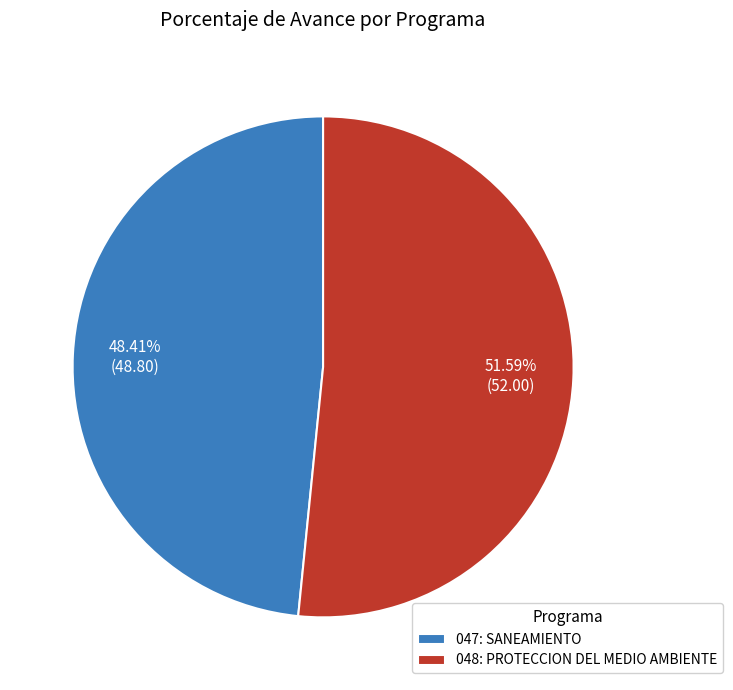

How many segments does this pie chart have?

2